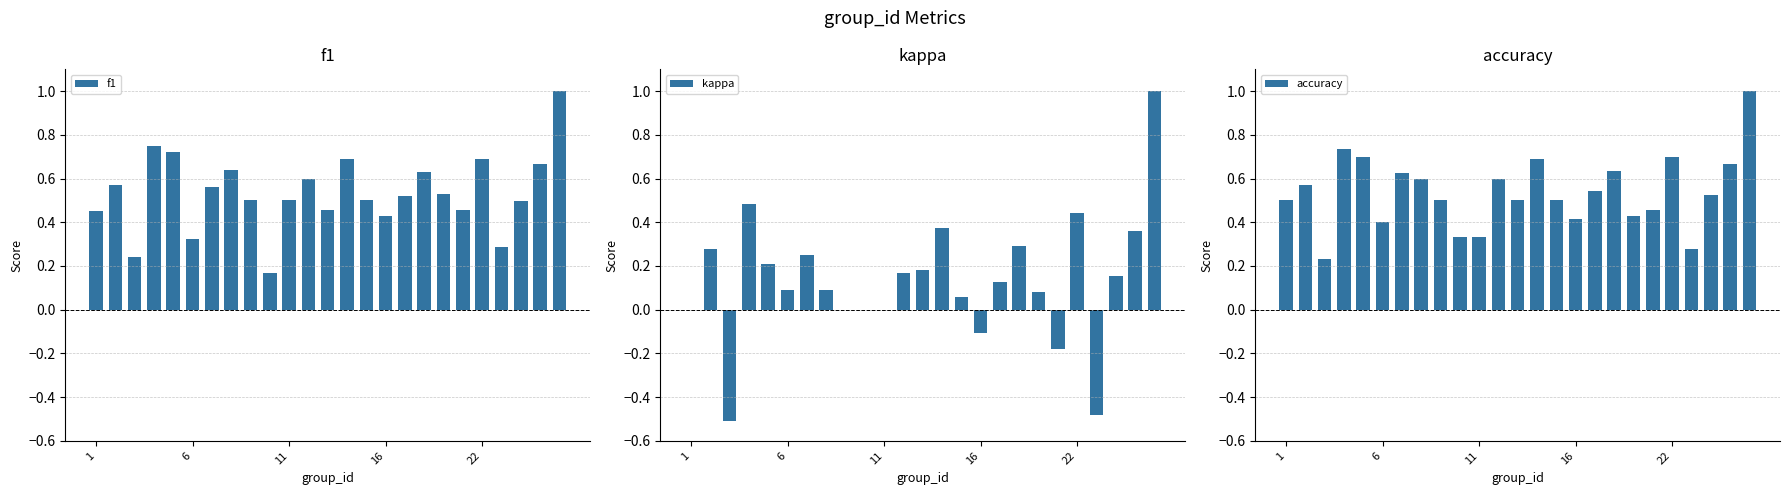

What are all the series names shown in the legend?

f1, kappa, accuracy